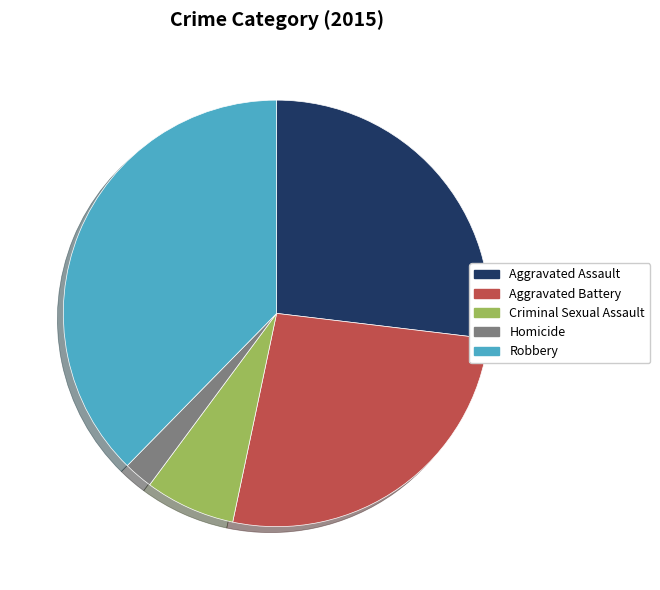

Do Homicide and Aggravated Battery together represent more than half of the pie?

No